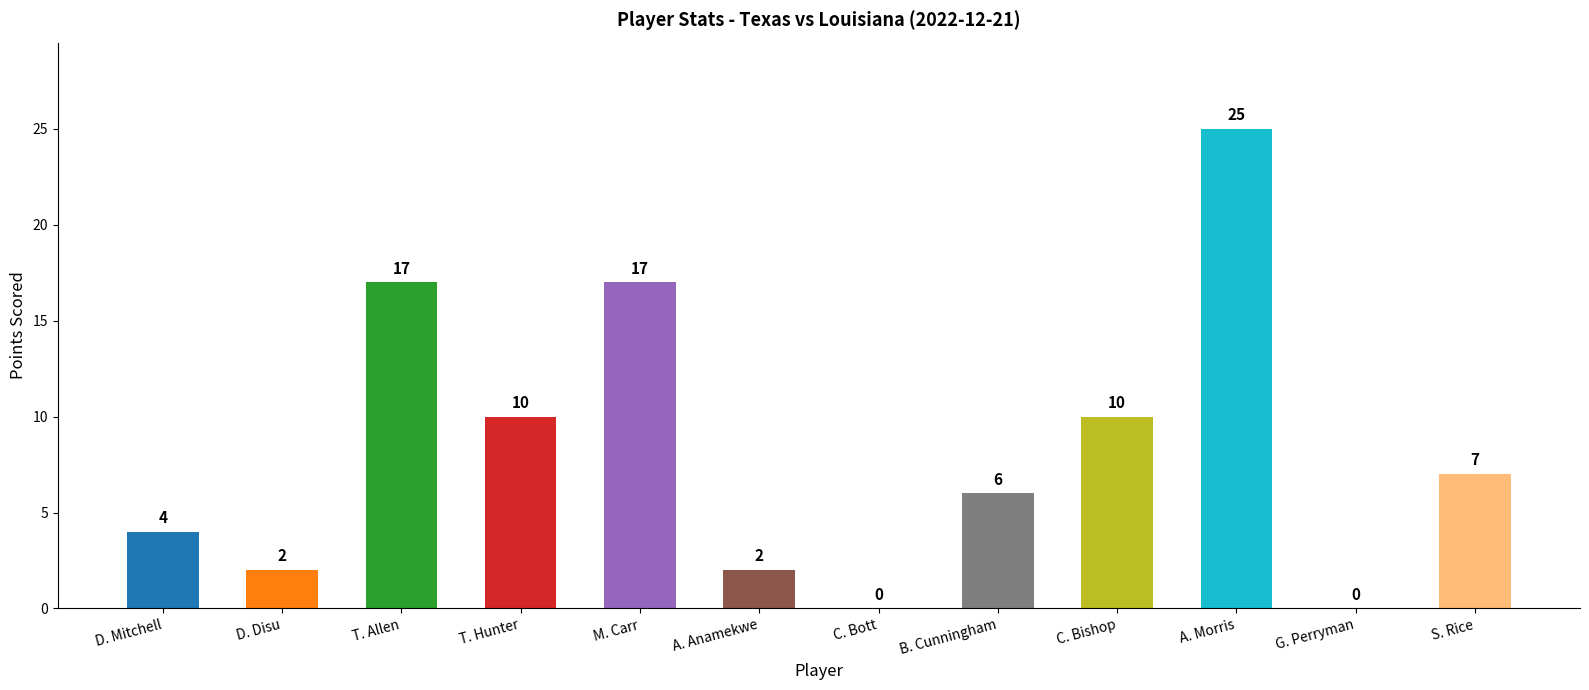

What is the sum of the values at T. Allen and C. Bott?

17